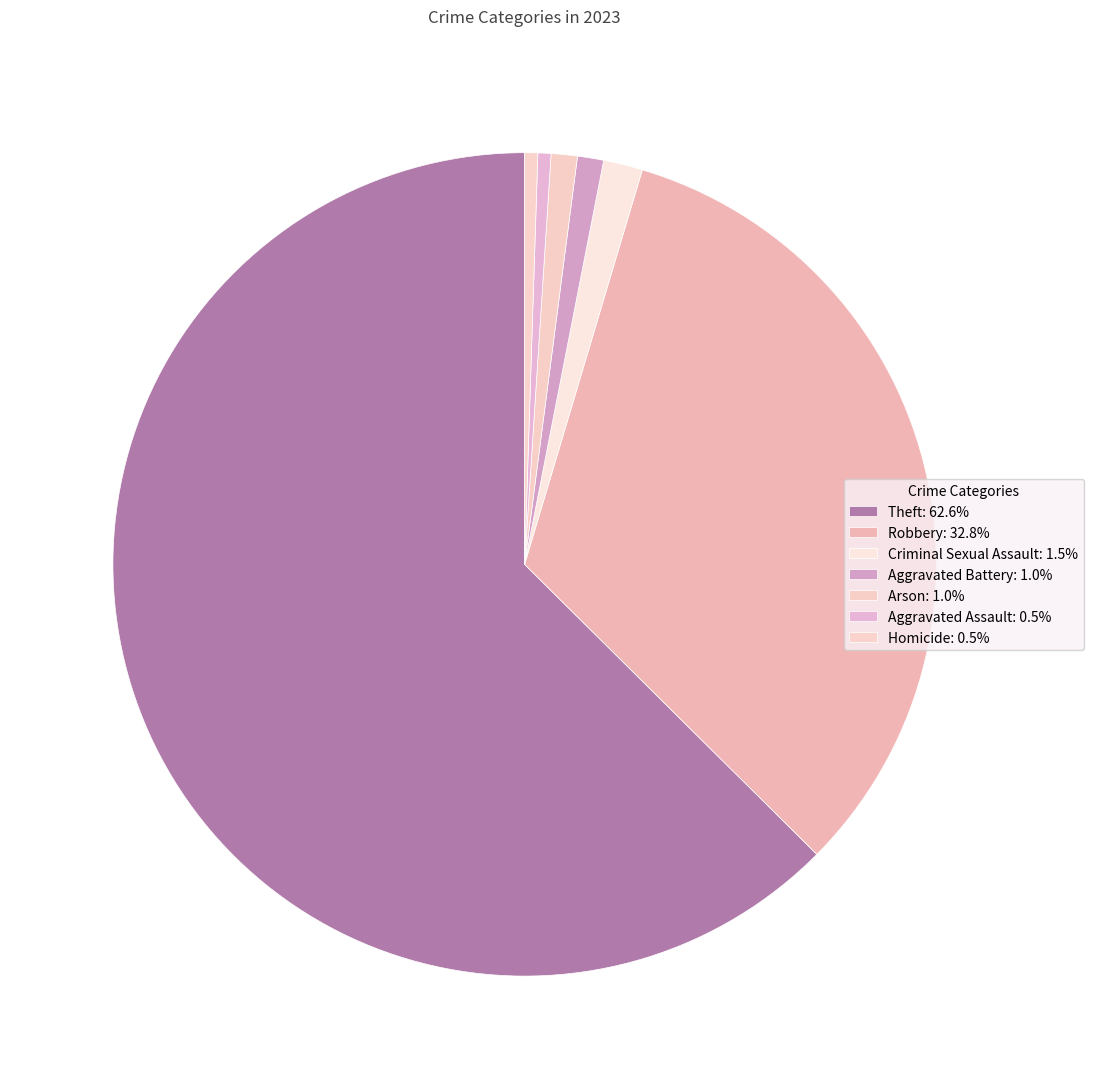

How many segments does this pie chart have?

7